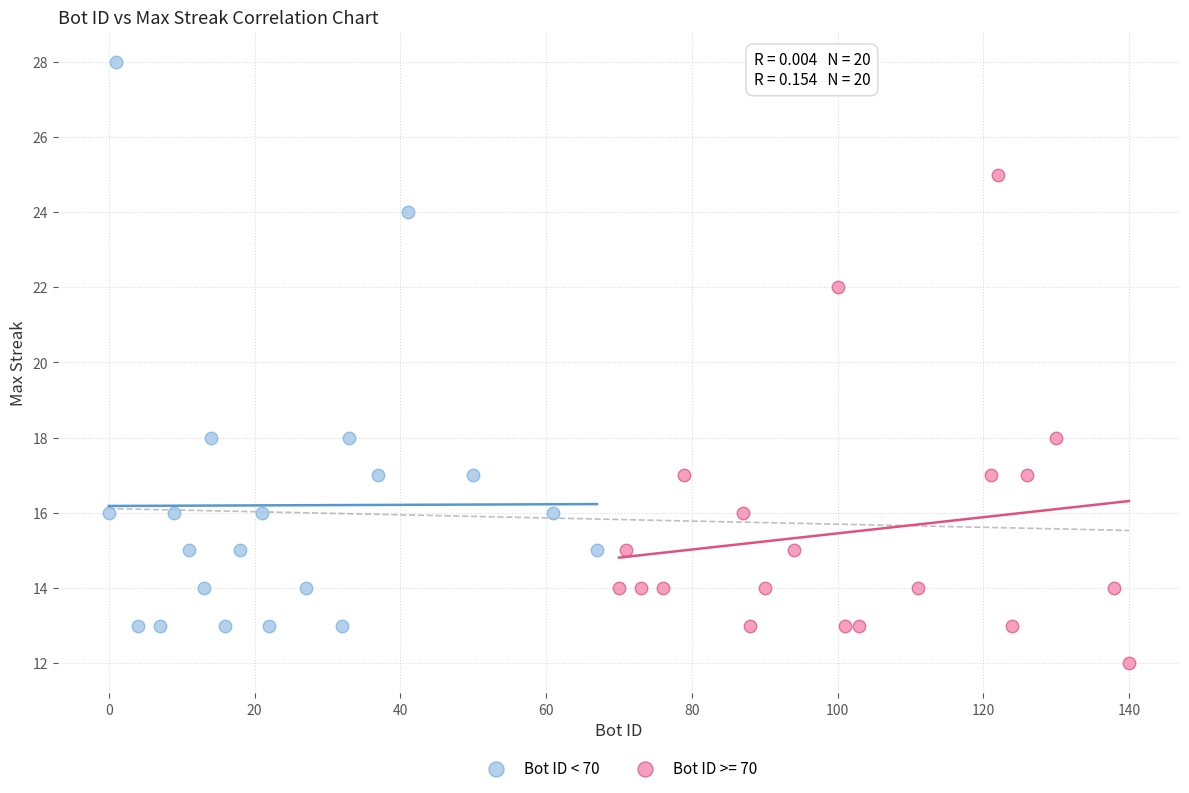

Which series contains the highest Y value?

Bot ID < 70